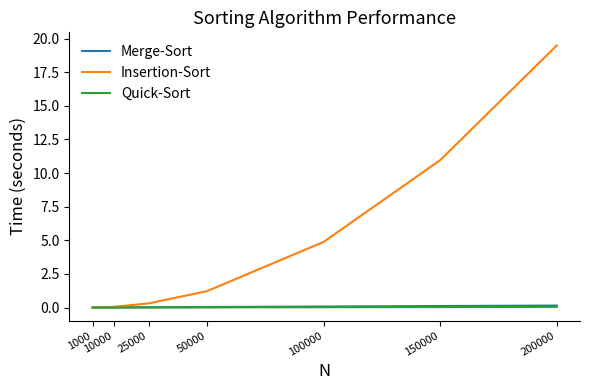

The value of Insertion-Sort at 100000 is 4.9. True or false?

True